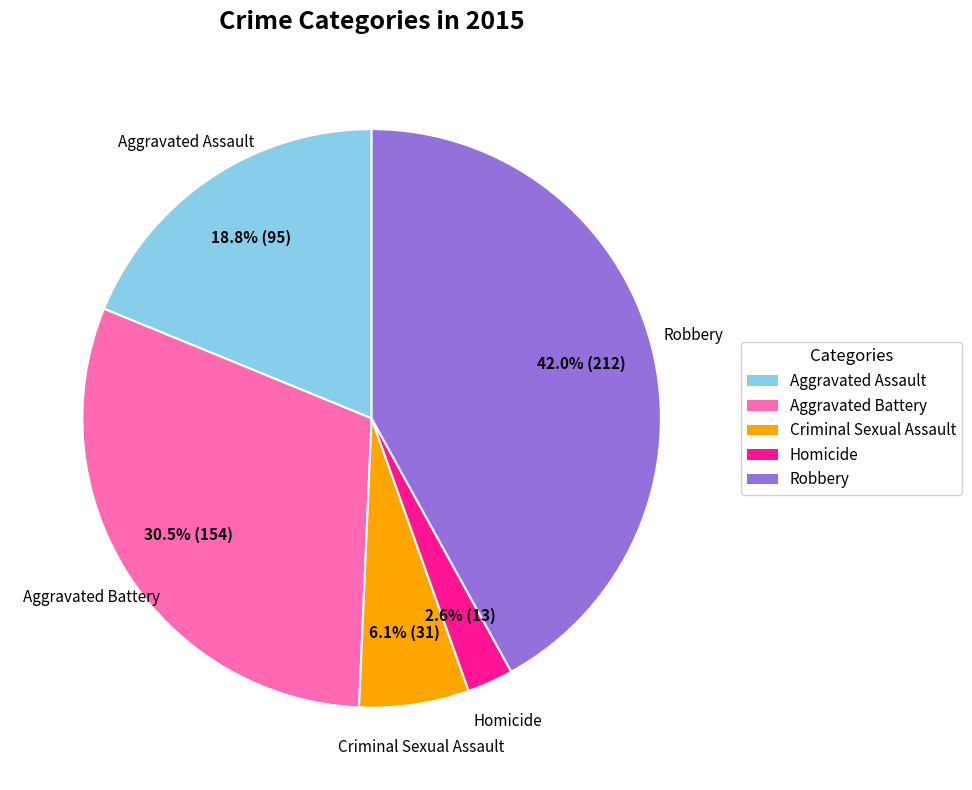

How many segments does this pie chart have?

5